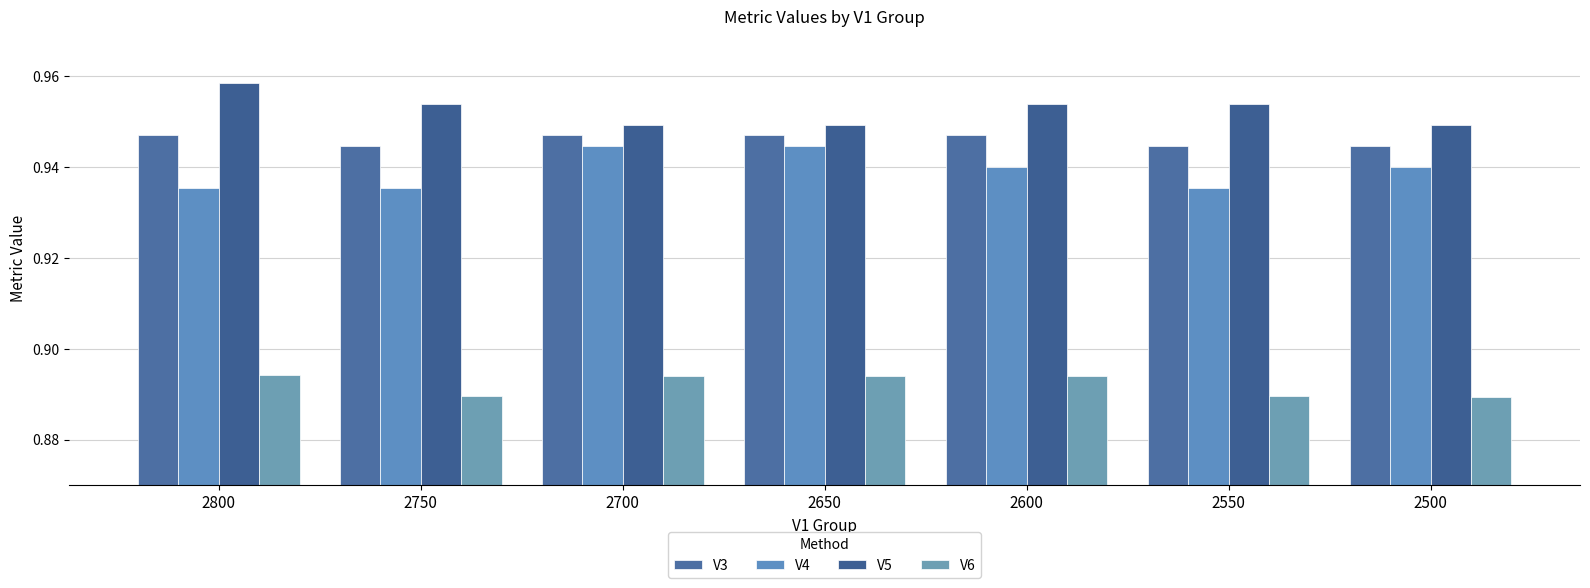

List the labels in order of V6 value, smallest first.

2500, 2750, 2550, 2700, 2650, 2600, 2800